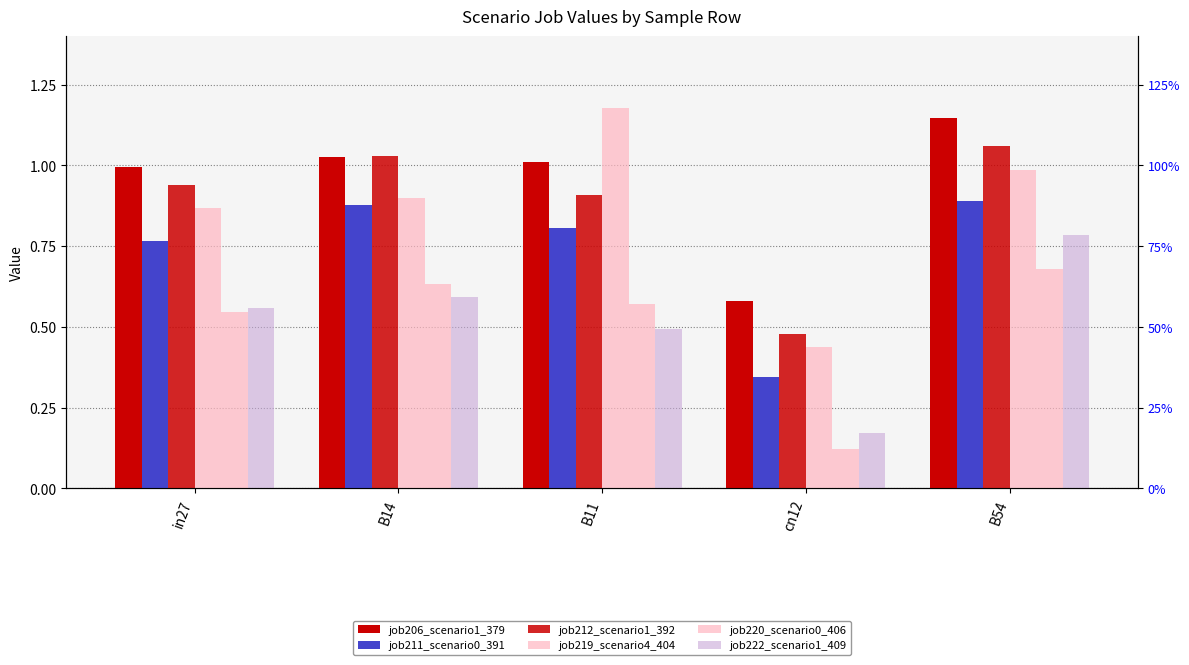

What is the lowest value of the job212_scenario1_392 series?

0.5